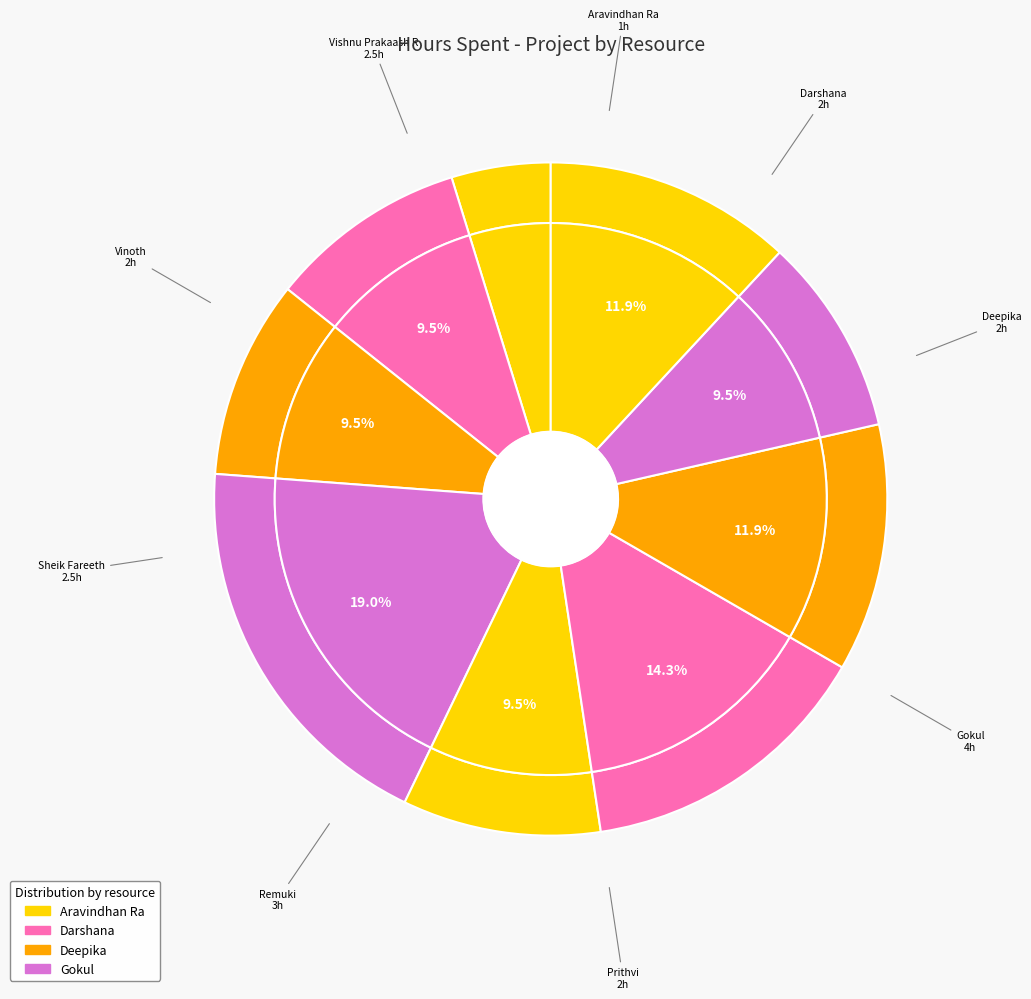

Which category has the biggest portion of the pie?

Gokul